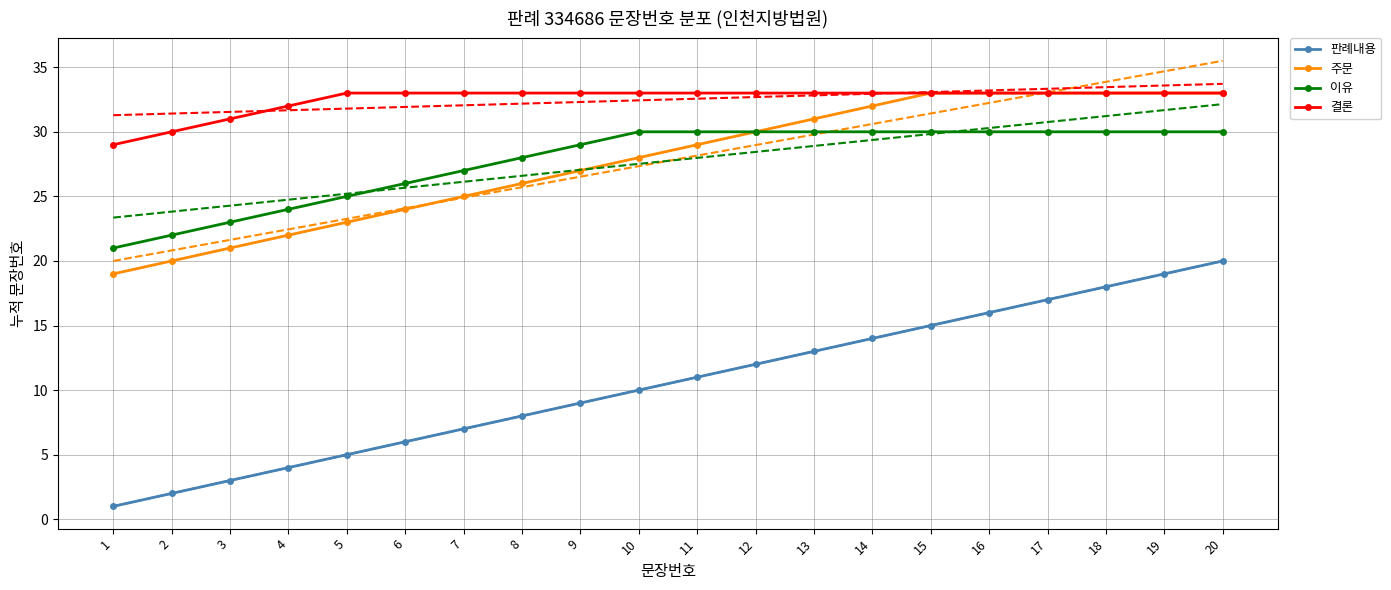

What is the difference between the maximum and minimum values in the 판례내용 series?

19